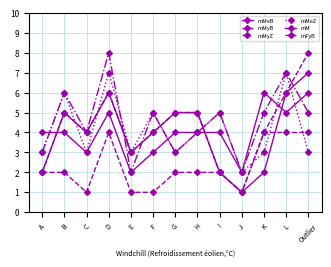

At which label does mFyB reach its peak?

D